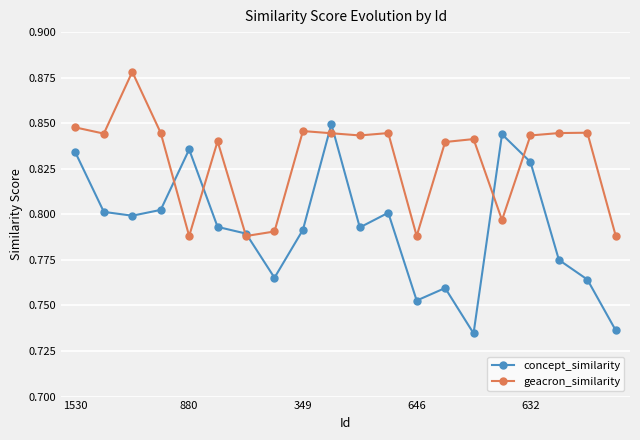

After their last crossing, which series has the higher values: concept_similarity or geacron_similarity?

geacron_similarity